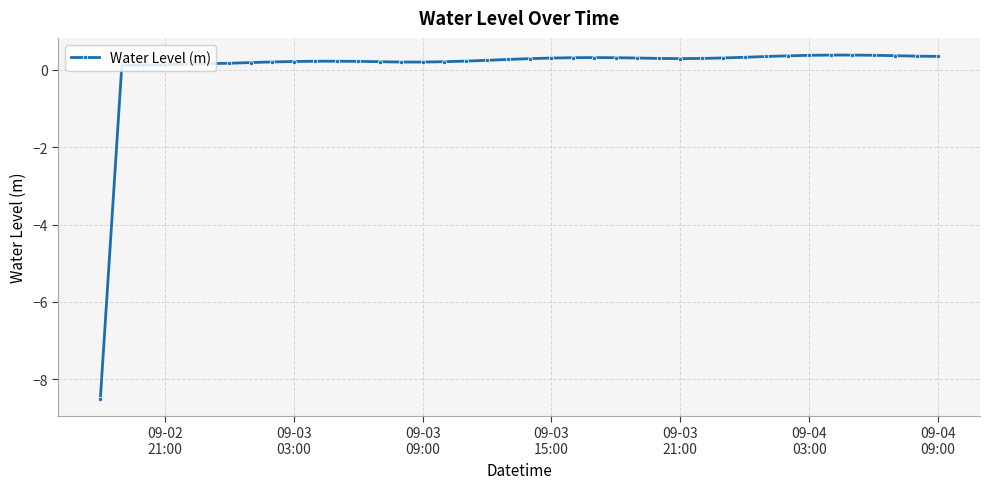

True or false: there are more than 0 points higher than both neighbors.

True